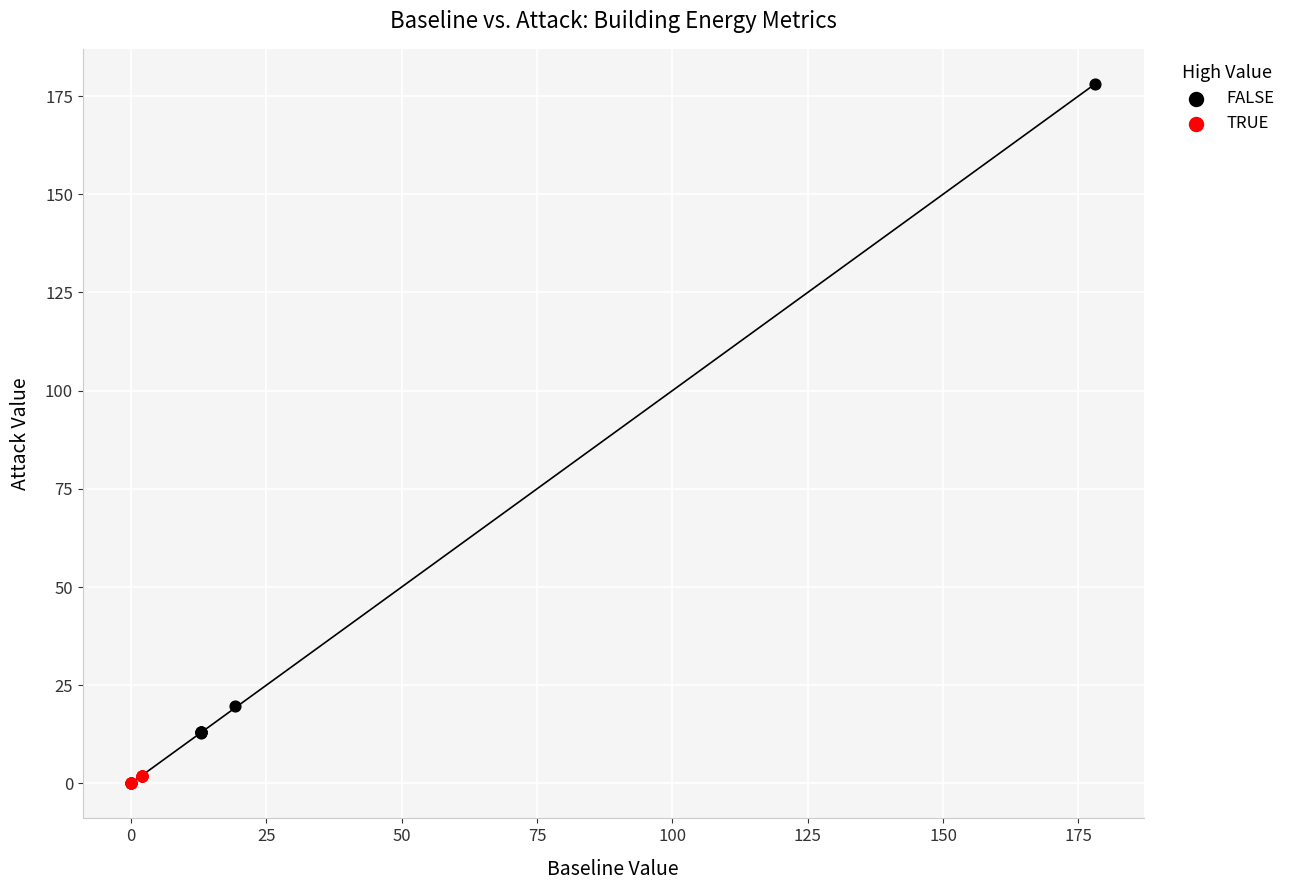

What are all the series names shown in the legend?

FALSE, TRUE